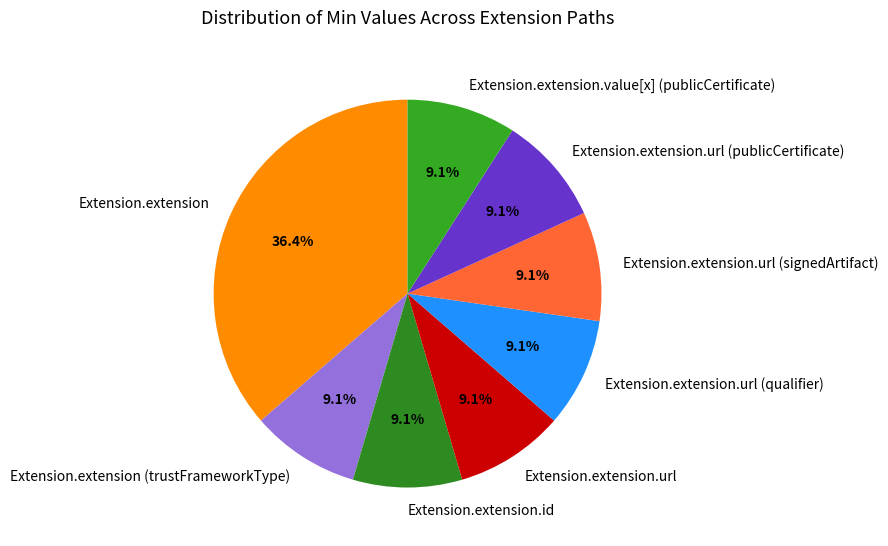

Is there any slice that represents more than half of the pie?

No